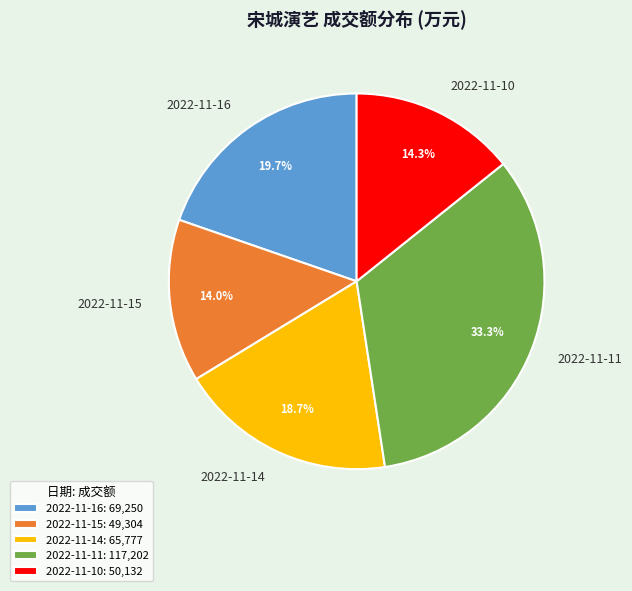

To the nearest percent, what is the difference between the largest and smallest slice percentages?

19%